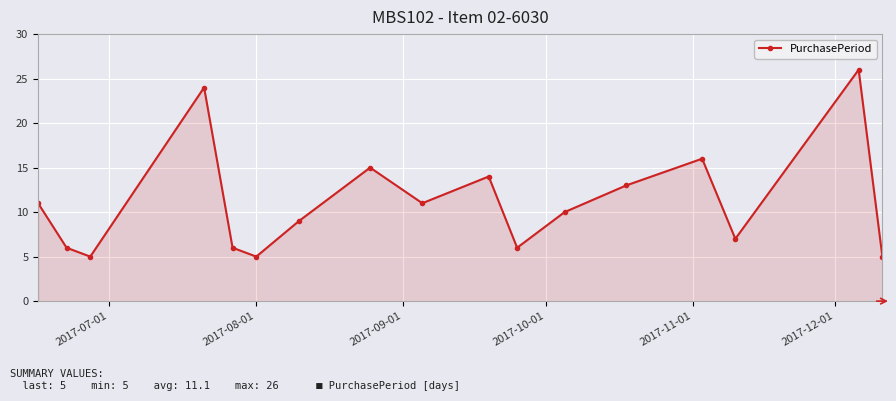

Reading right to left, what are all the values shown in this chart?

5	26	7	16	13	10	6	14	11	15	9	5	6	24	5	6	11